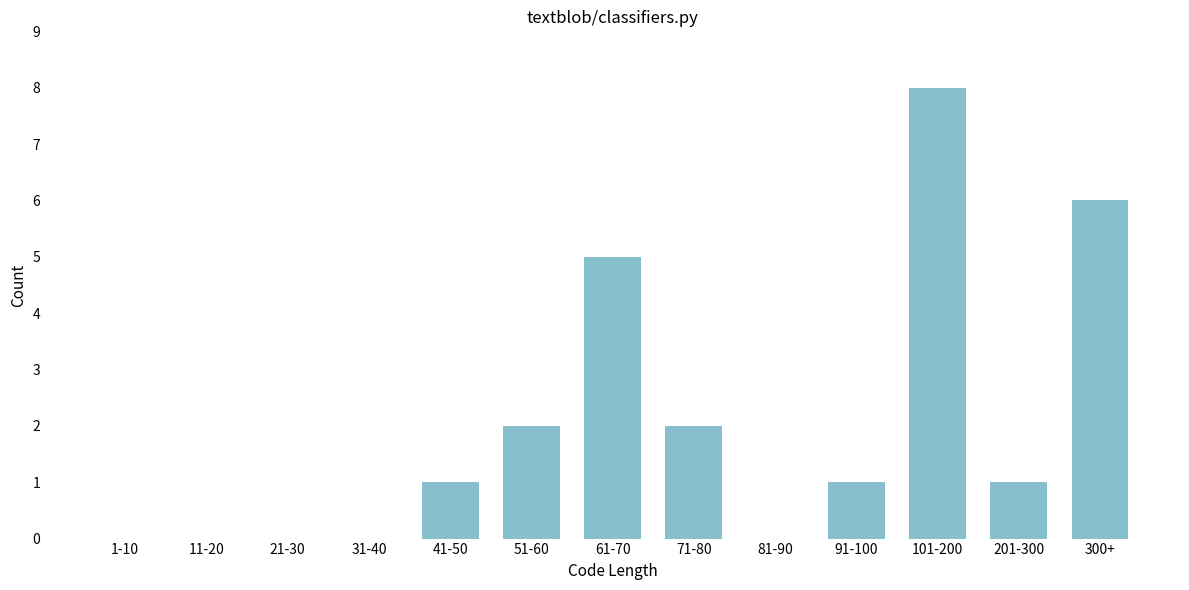

Reading left to right, list all the values displayed in this chart.

1-10=0	11-20=0	21-30=0	31-40=0	41-50=1	51-60=2	61-70=5	71-80=2	81-90=0	91-100=1	101-200=8	201-300=1	300+=6